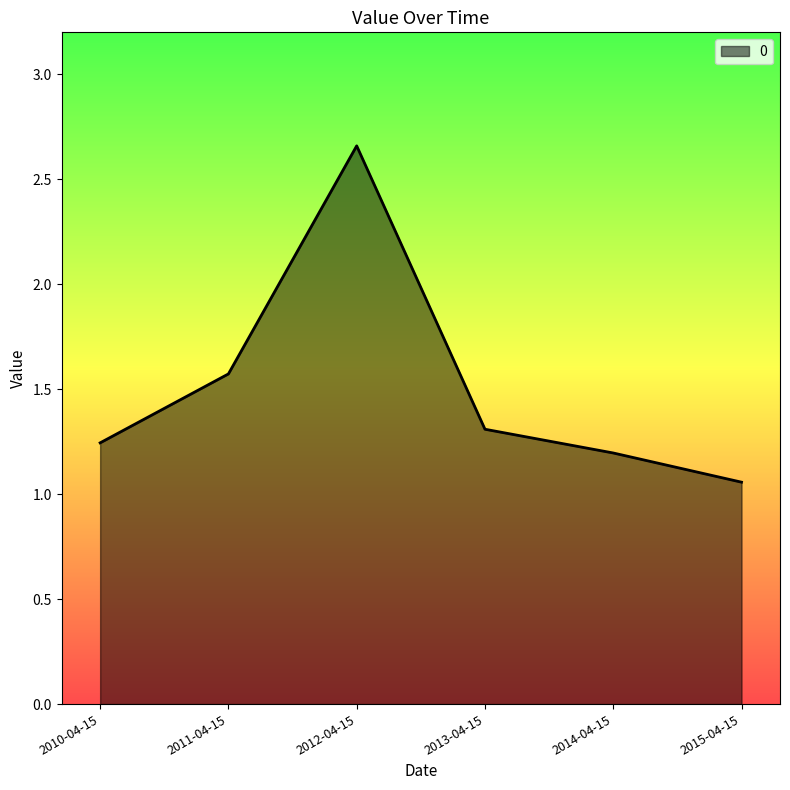

Rank the categories by value from highest to lowest.

2012-04-15, 2011-04-15, 2013-04-15, 2010-04-15, 2014-04-15, 2015-04-15